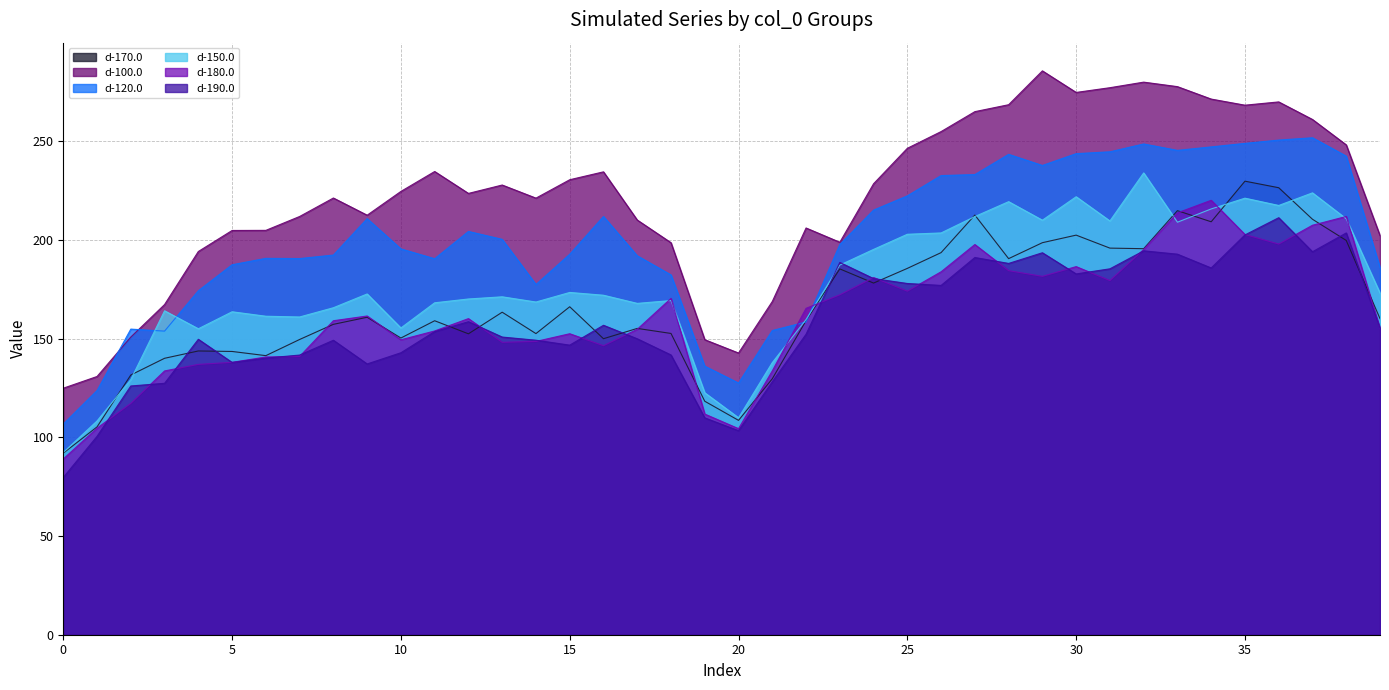

True or false: d-170.0 and d-100.0 intersect in this chart.

False